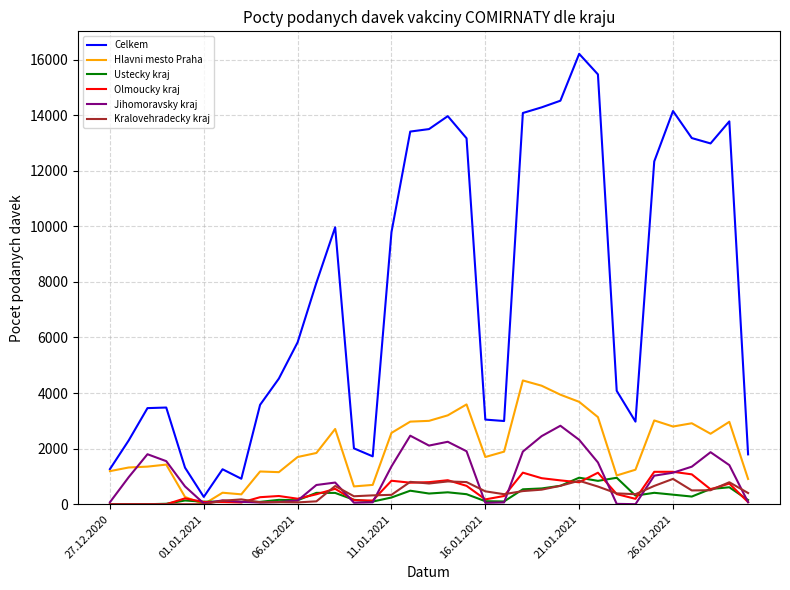

True or false: Celkem and Ustecky kraj intersect in this chart.

False